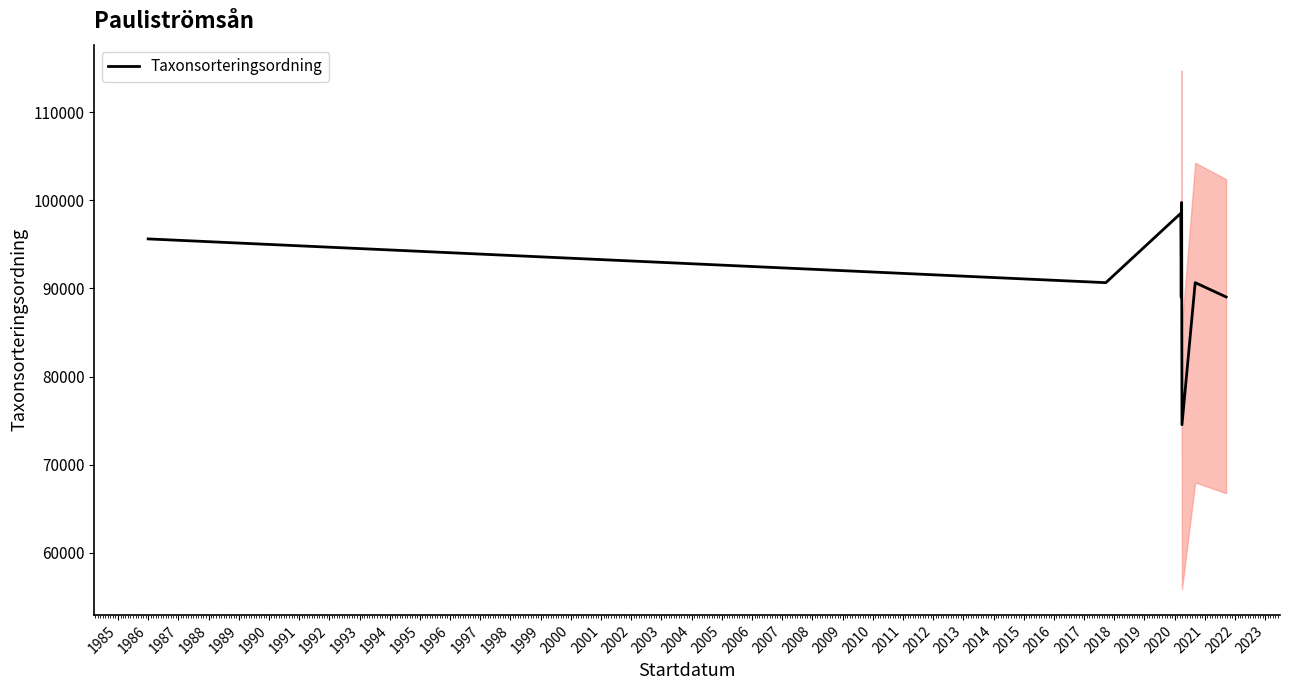

What is the maximum value for Taxonsorteringsordning?

99746.0